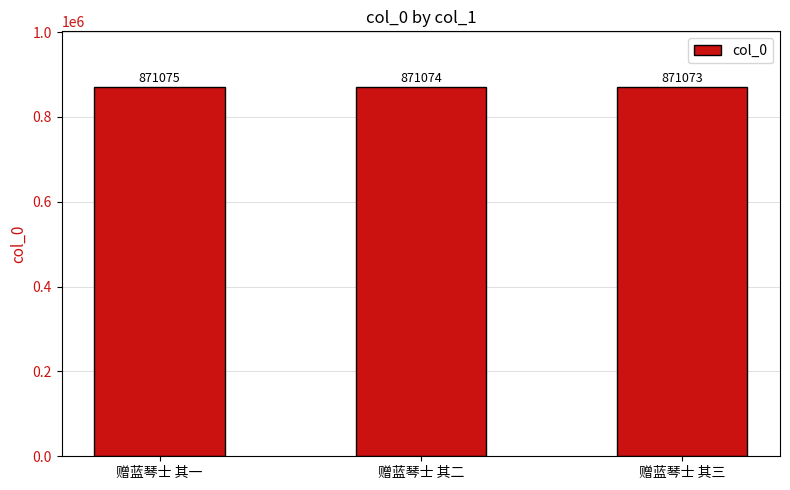

Reading left to right, extract all data points from this chart.

871075	871074	871073